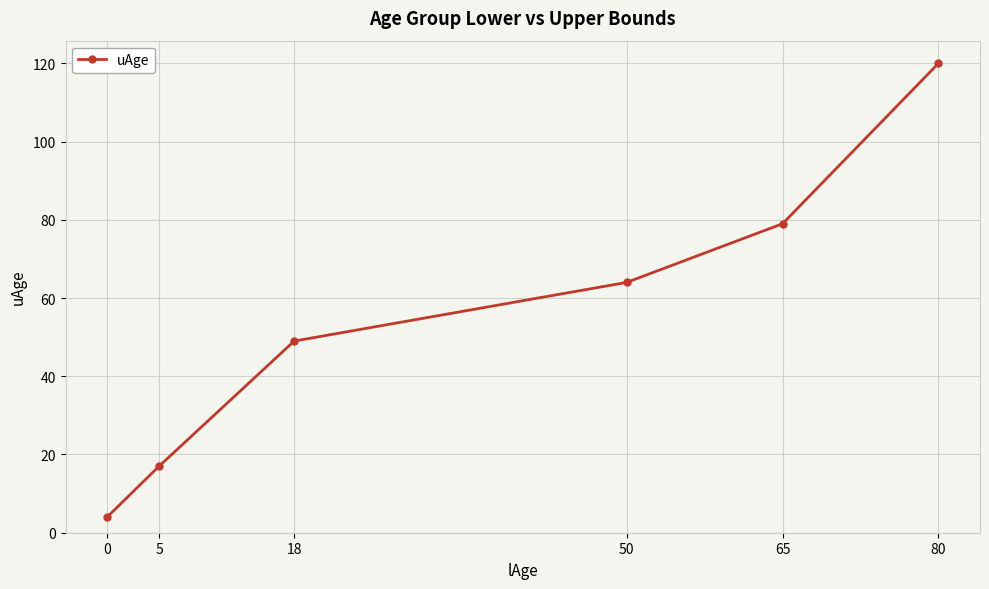

What is the change in value from 5 to 80?

+103